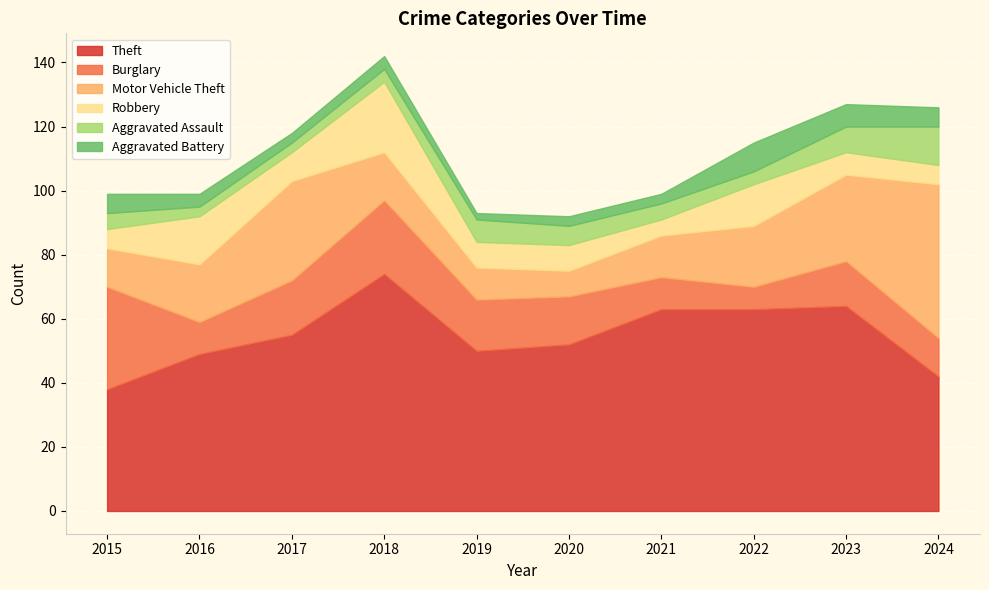

At which category is the sum across all series the highest?

2018